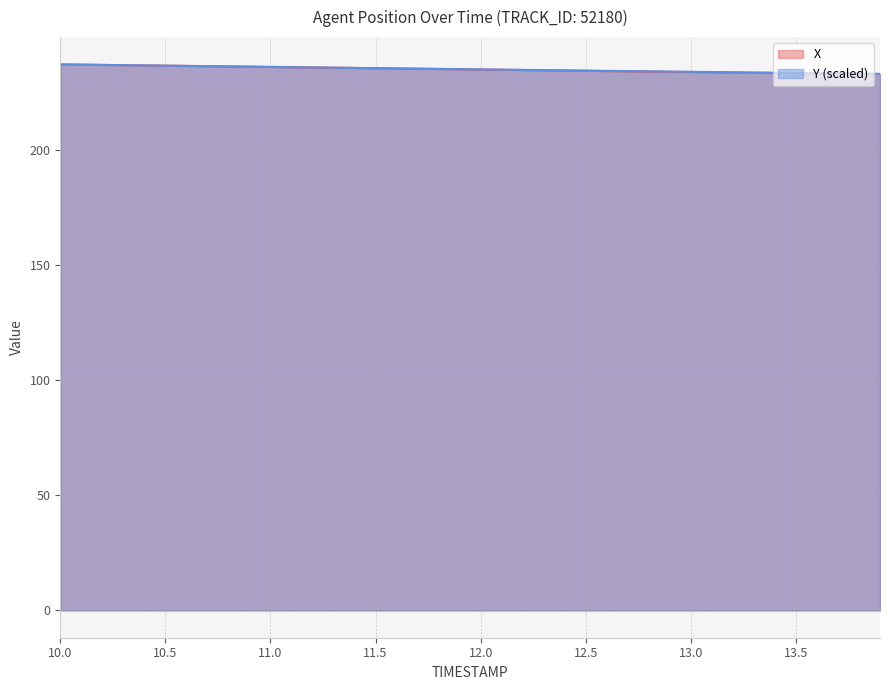

Which series ends up on top after the final intersection of X and Y?

Y